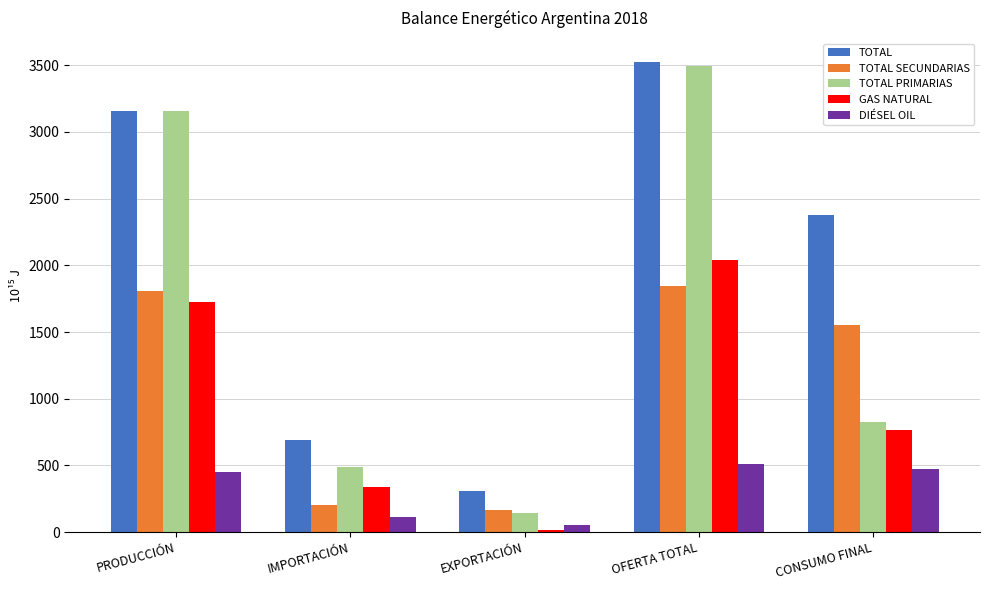

At IMPORTACIÓN, list the series in order from largest to smallest.

TOTAL, TOTAL PRIMARIAS, GAS NATURAL, TOTAL SECUNDARIAS, DIÉSEL OIL